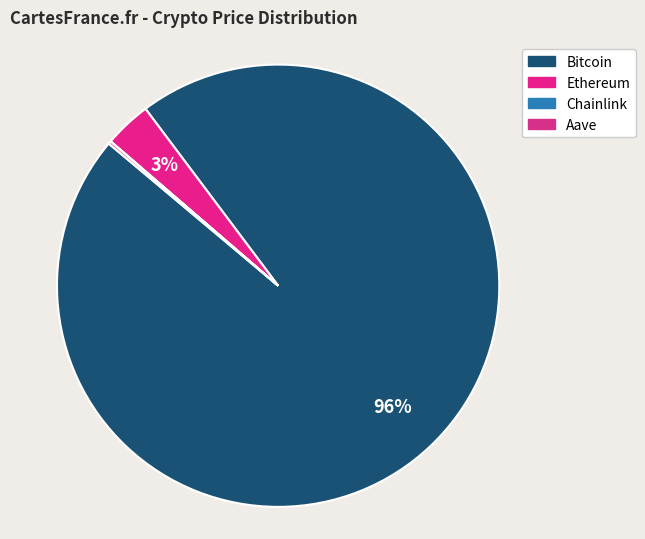

Is it true that Ethereum is 8% of the pie?

False